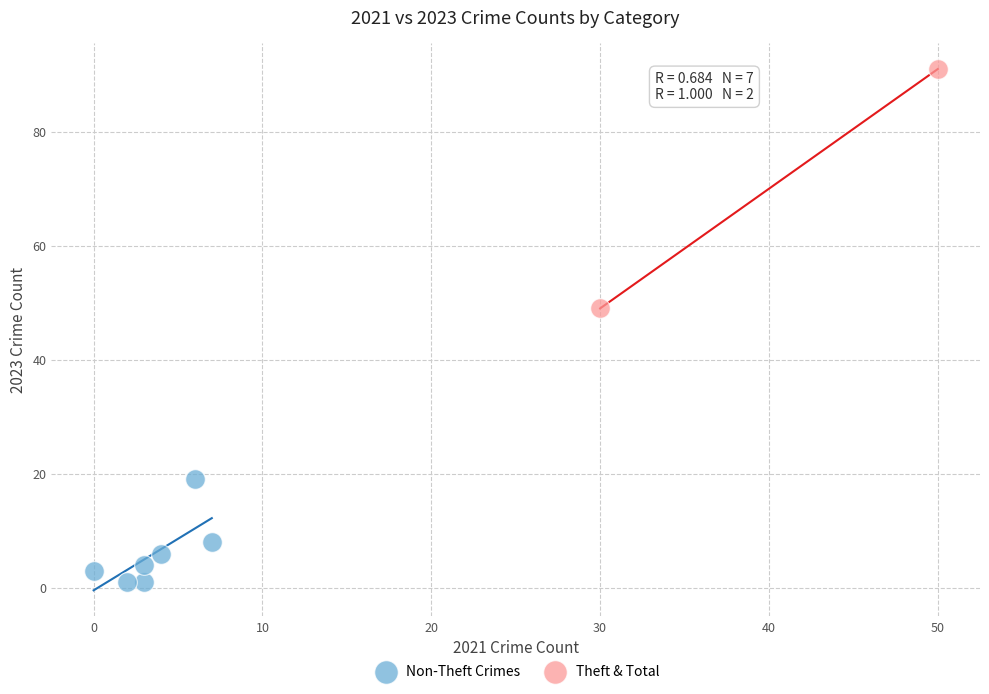

Which series contains the highest Y value?

Theft & Total